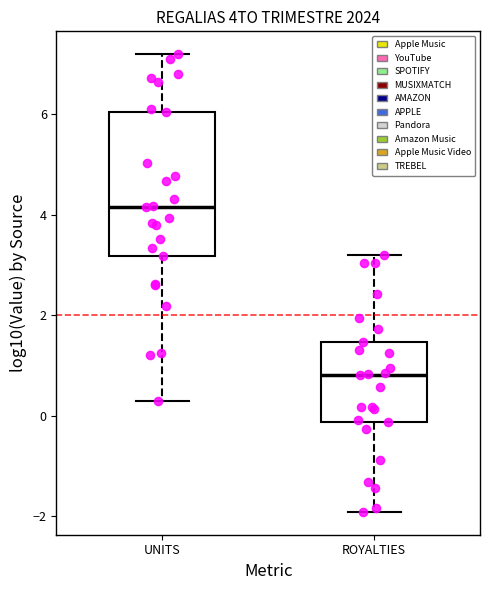

Where is the upper edge of the box for ROYALTIES on the y-axis? The values are not printed on the chart, so give them approximately, as read against the axis.

1.4